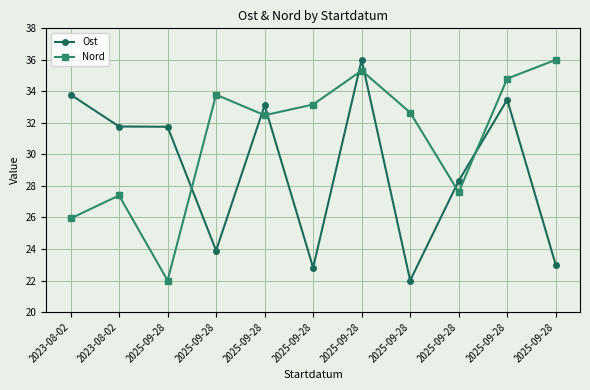

Reading right to left, extract all data points from this chart.

Ost: 23.0	33.5	28.3	22.0	36.0	22.8	33.1	23.9	31.8	31.8	33.8
Nord: 36.0	34.8	27.6	32.7	35.3	33.2	32.5	33.8	22.0	27.4	25.9